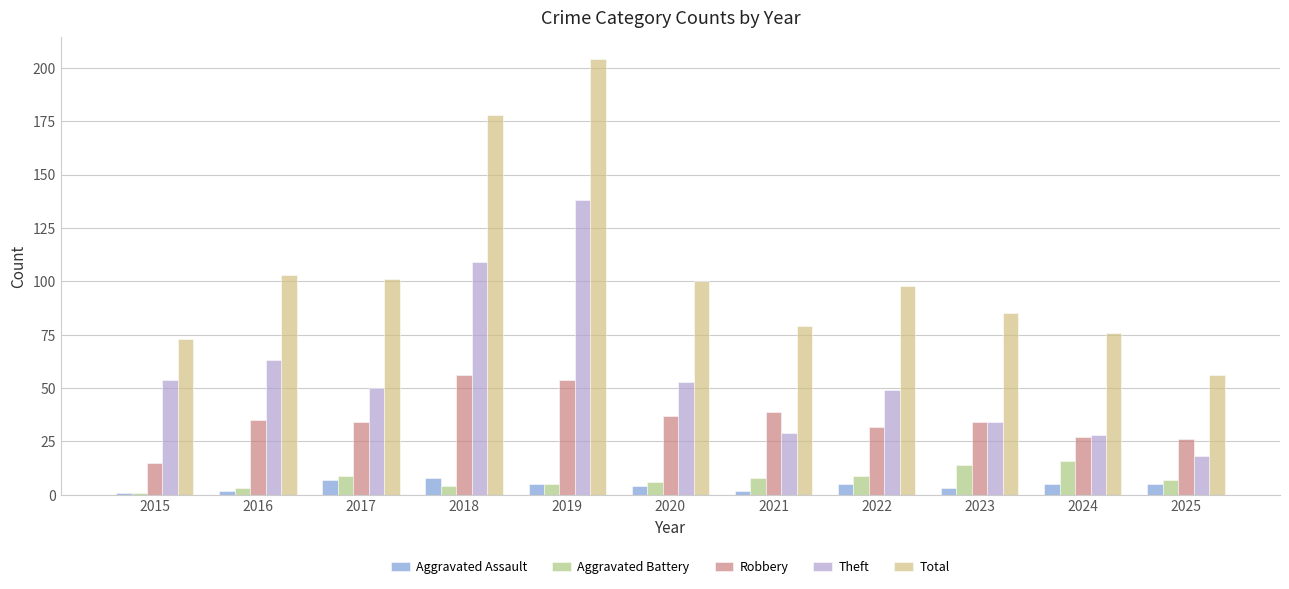

What is the difference between the highest and lowest values at 2017?

94